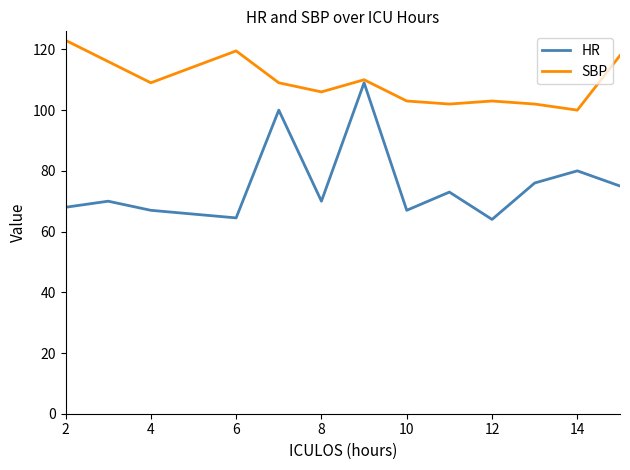

At how many categories does at least one series exceed 111?

4